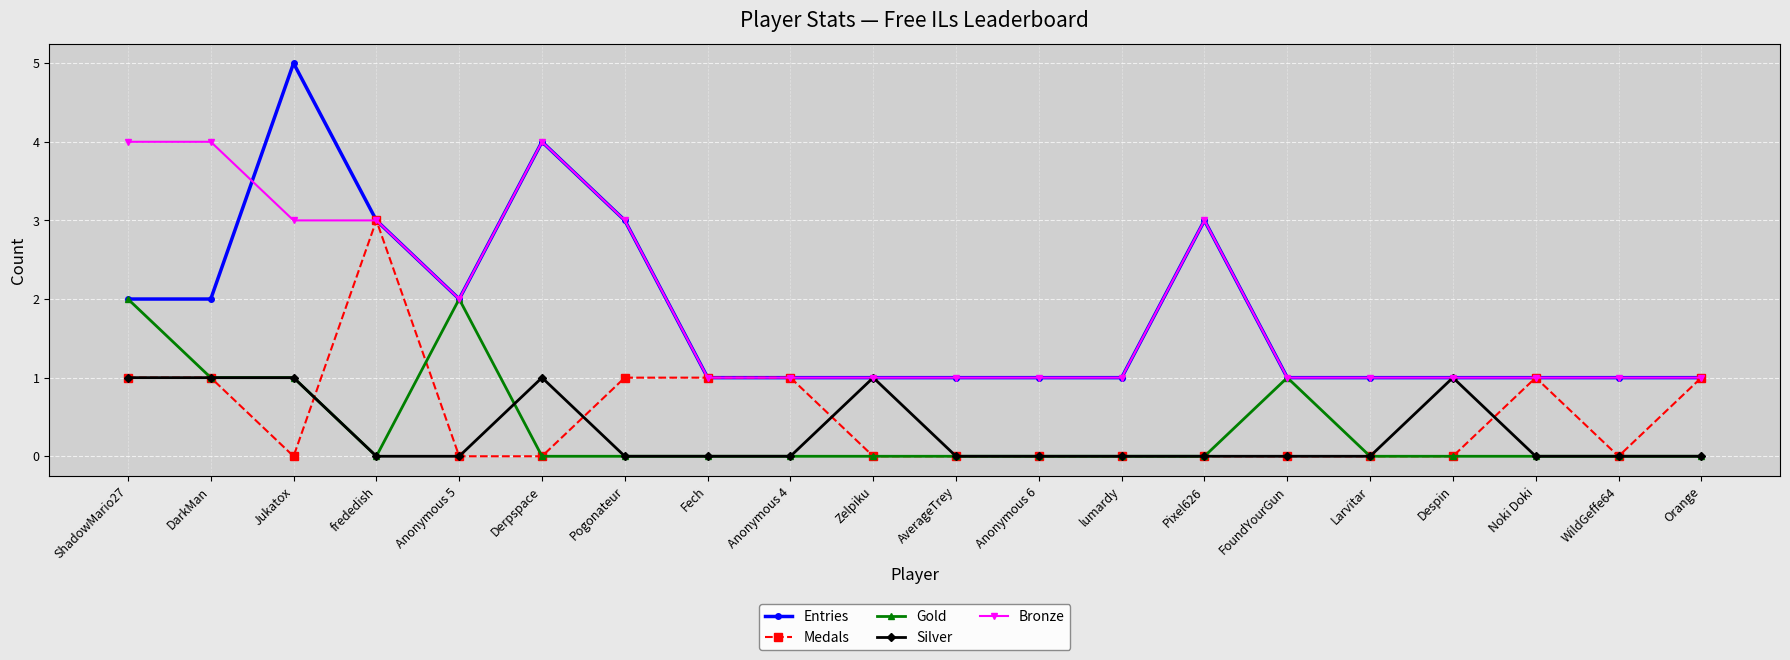

Which series has the widest spread of values?

Entries